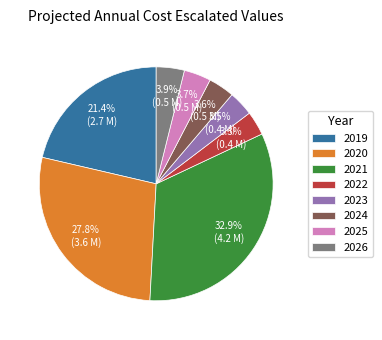

The 2020 slice represents 28% of the pie. True or false?

True